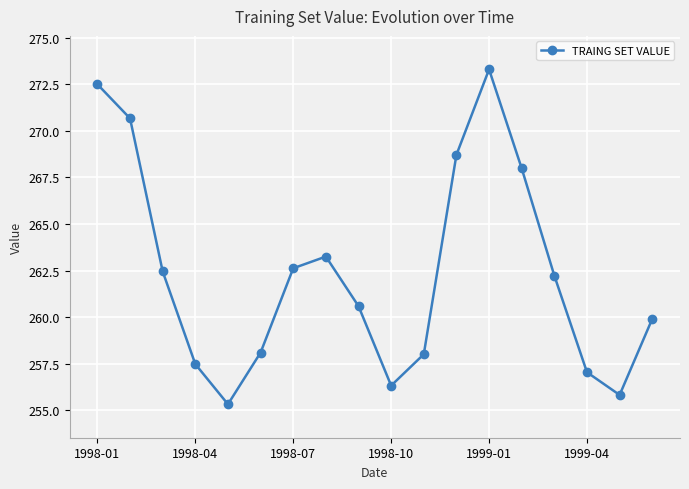

What is the value of the 6th point from the left?

258.1